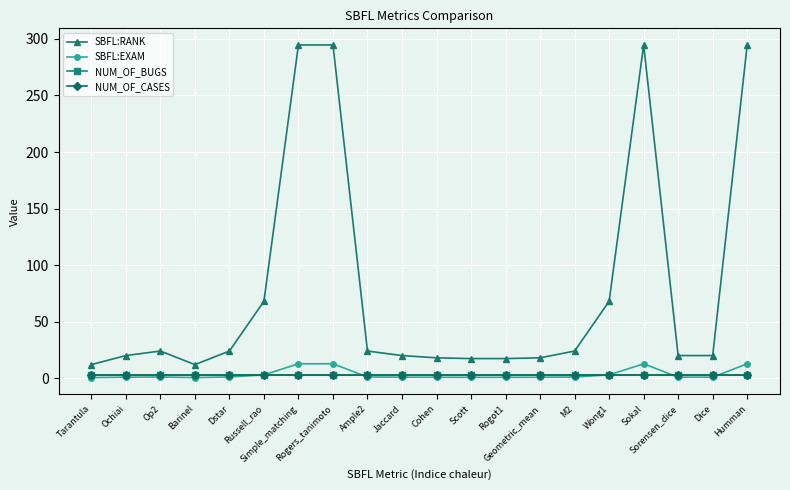

Does the chart have visible grid lines?

Yes